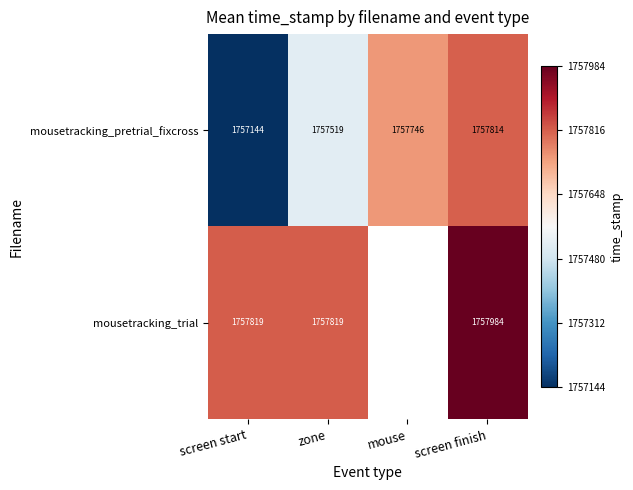

Where is mousetracking_pretrial_fixcross nearest to the value 1757479?

zone